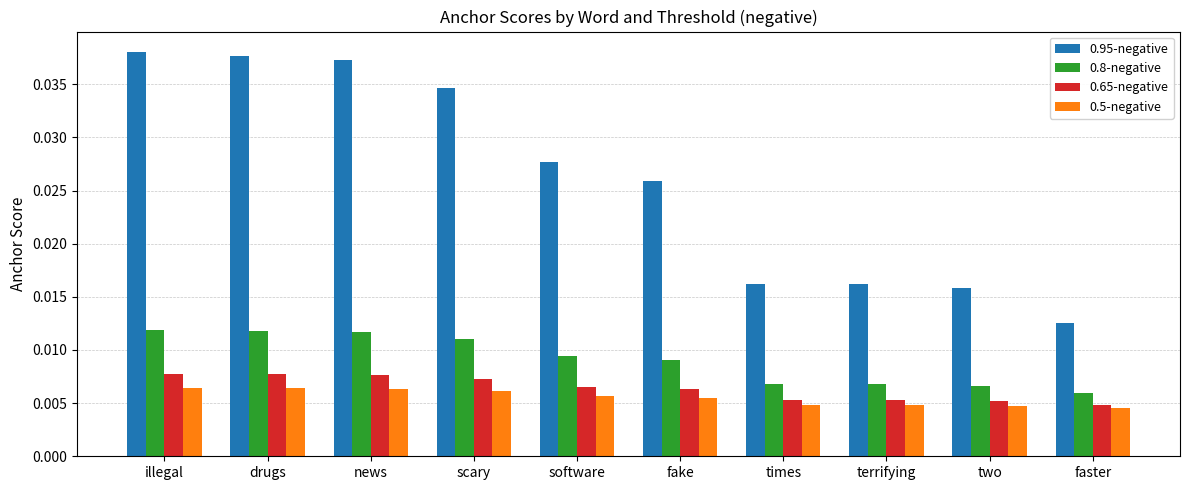

Count the 0.8-negative values in the range 0 to 1.

10